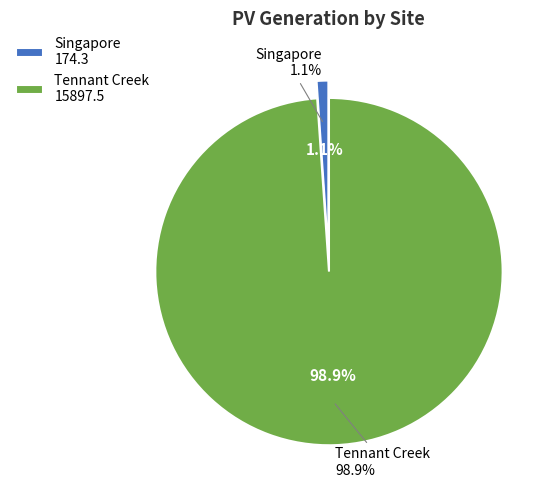

What is the majority slice?

Tennant Creek